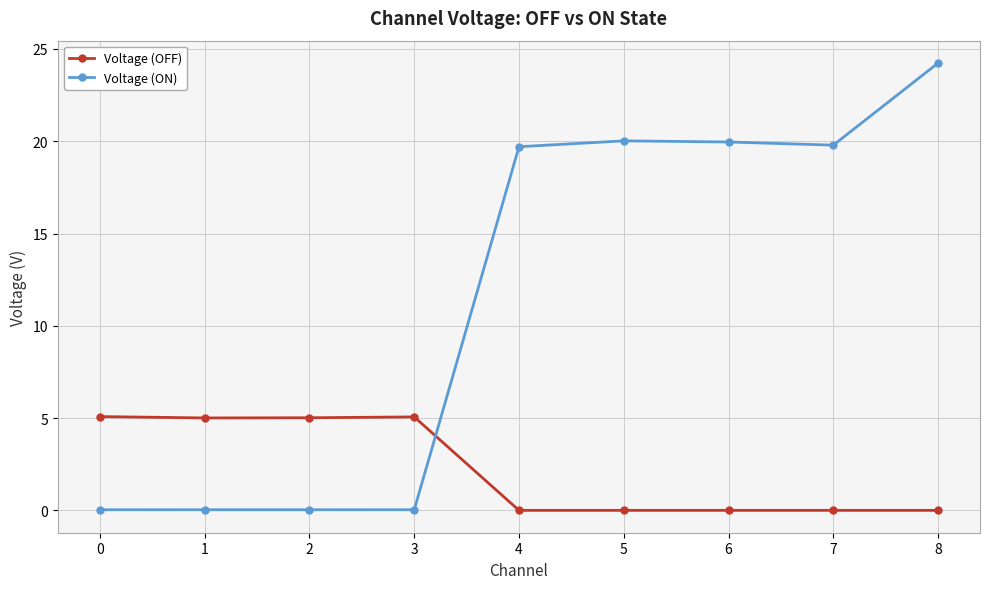

What is the difference between the maximum and minimum values in the Voltage (ON) series?

24.2